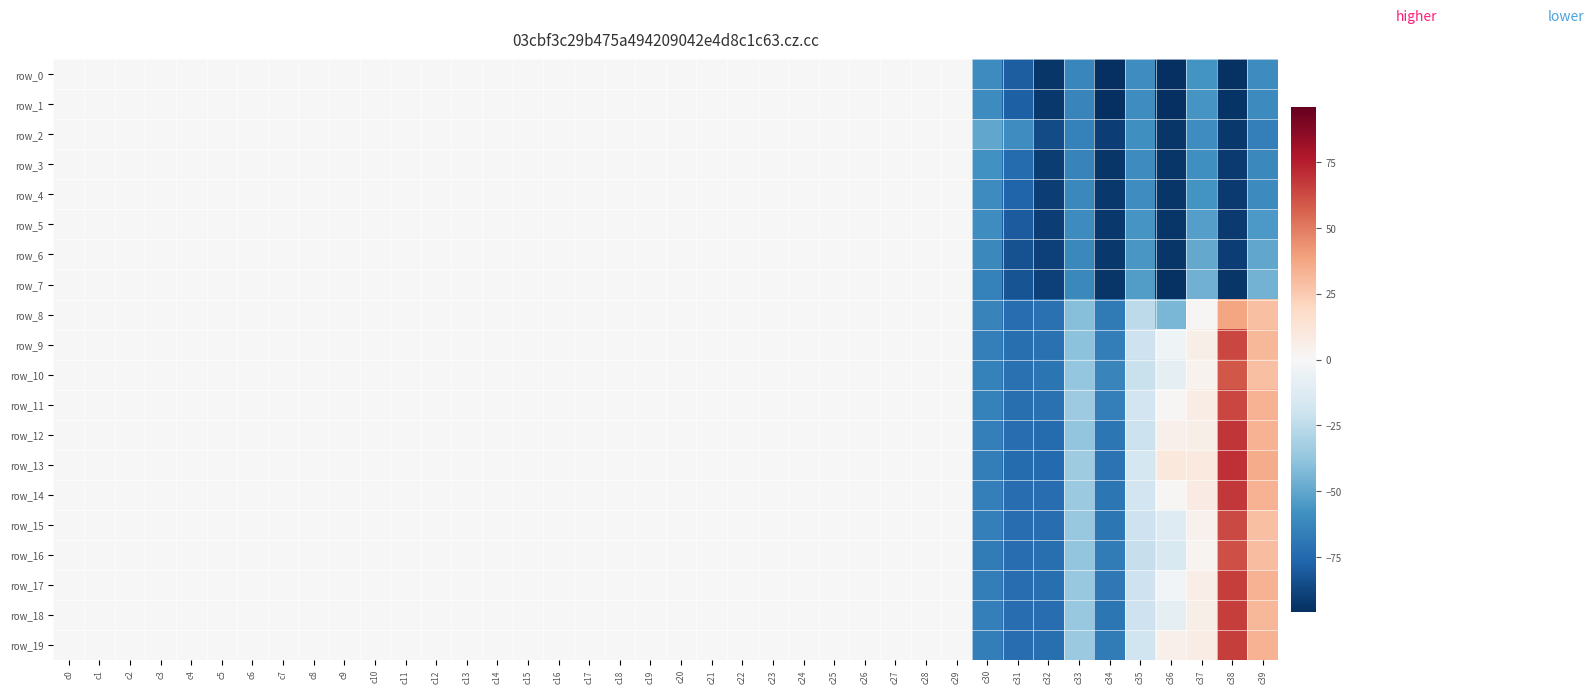

What is the average value of the row_18 series?

-6.1